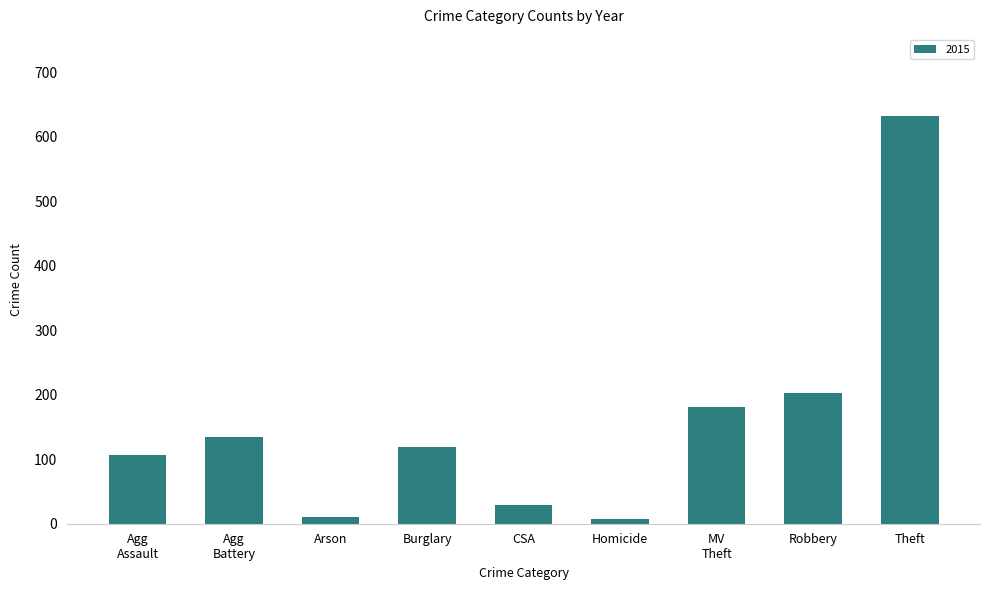

How many bars are there in total?

9